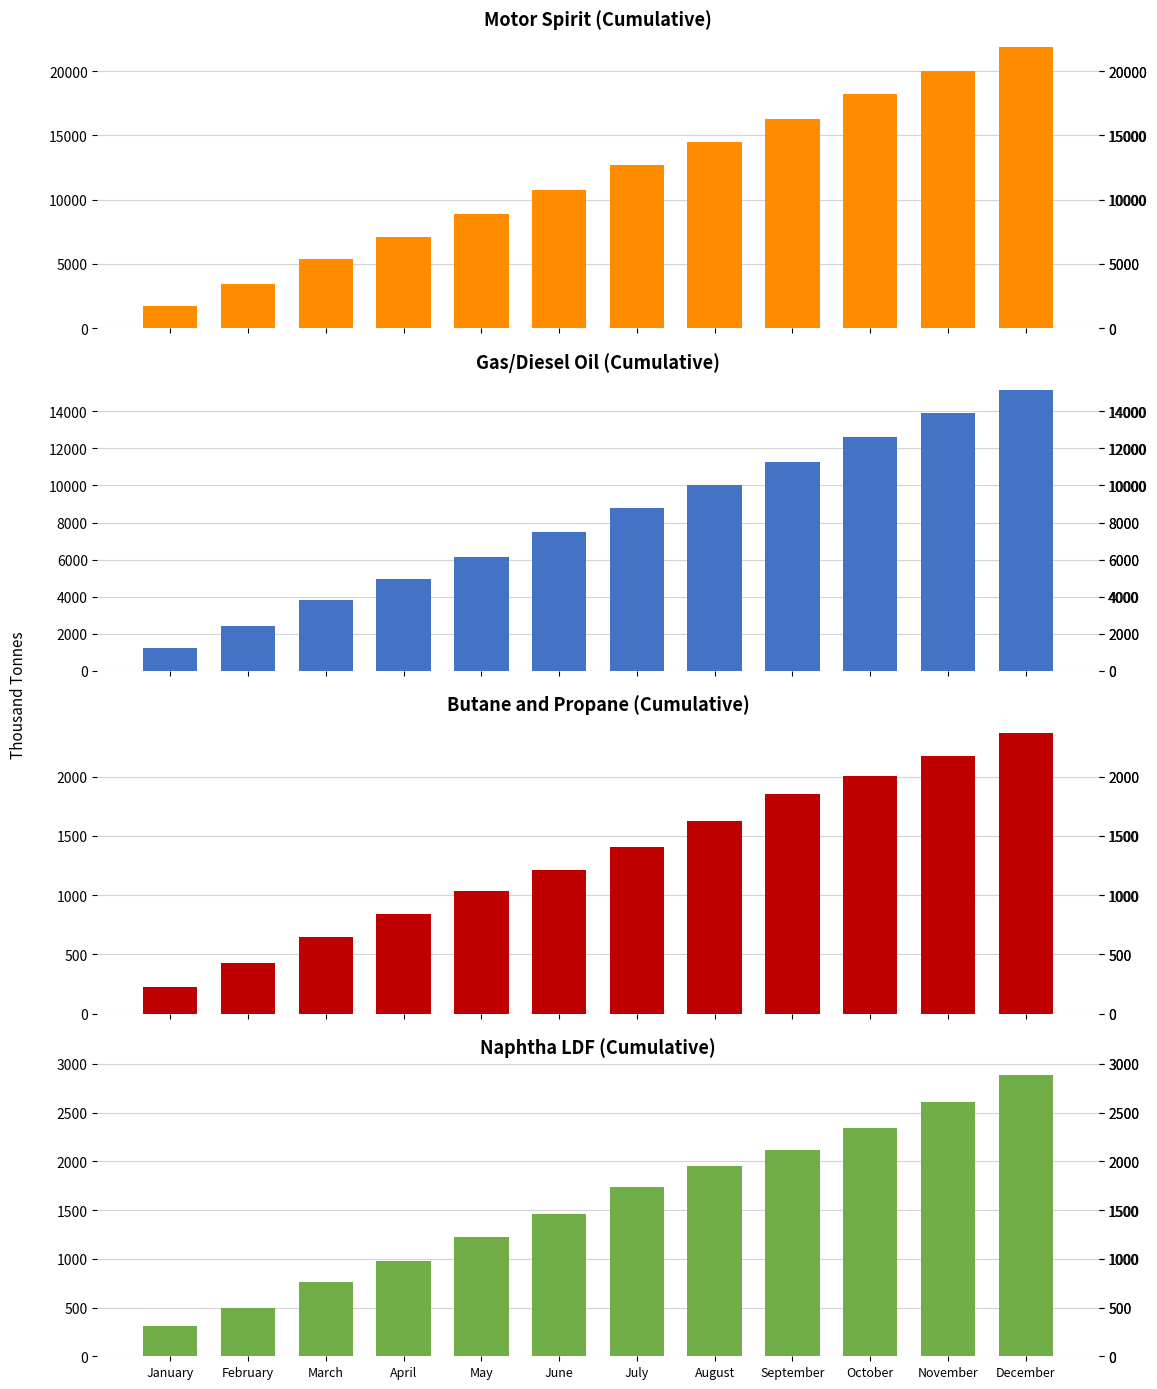

Which has a higher value, June or October?

October